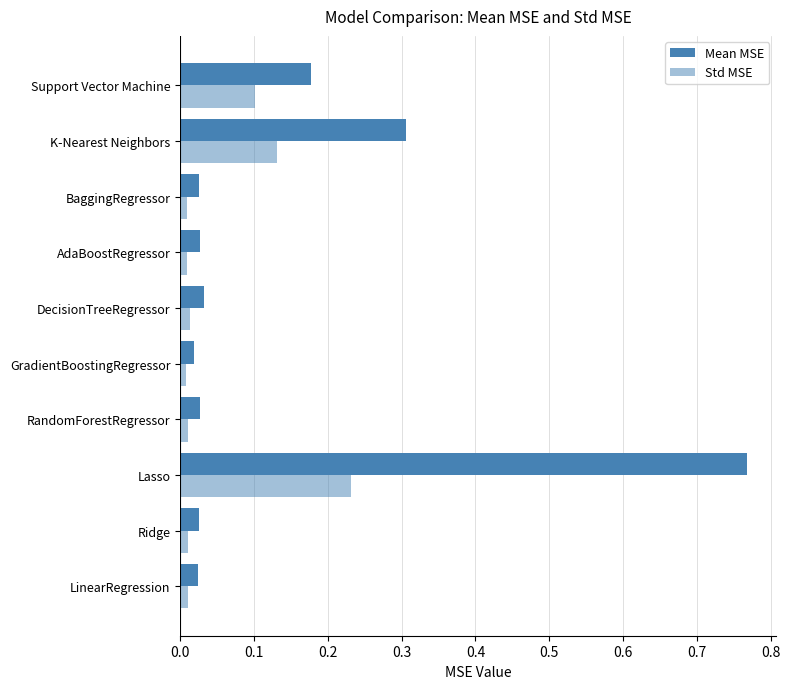

What is the sum of all Std MSE values?

0.5